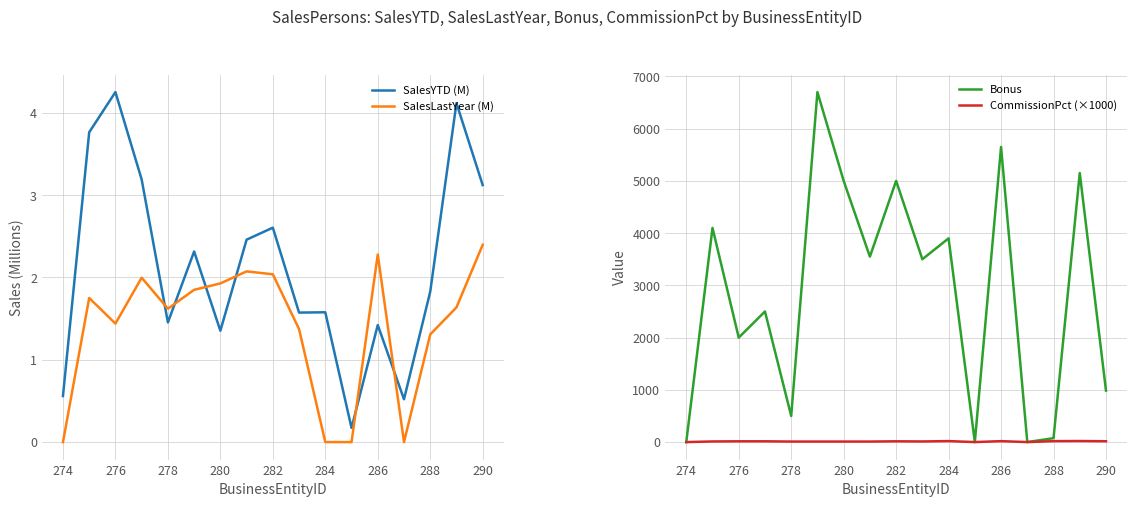

At which label does SalesYTD (M) reach its peak?

276